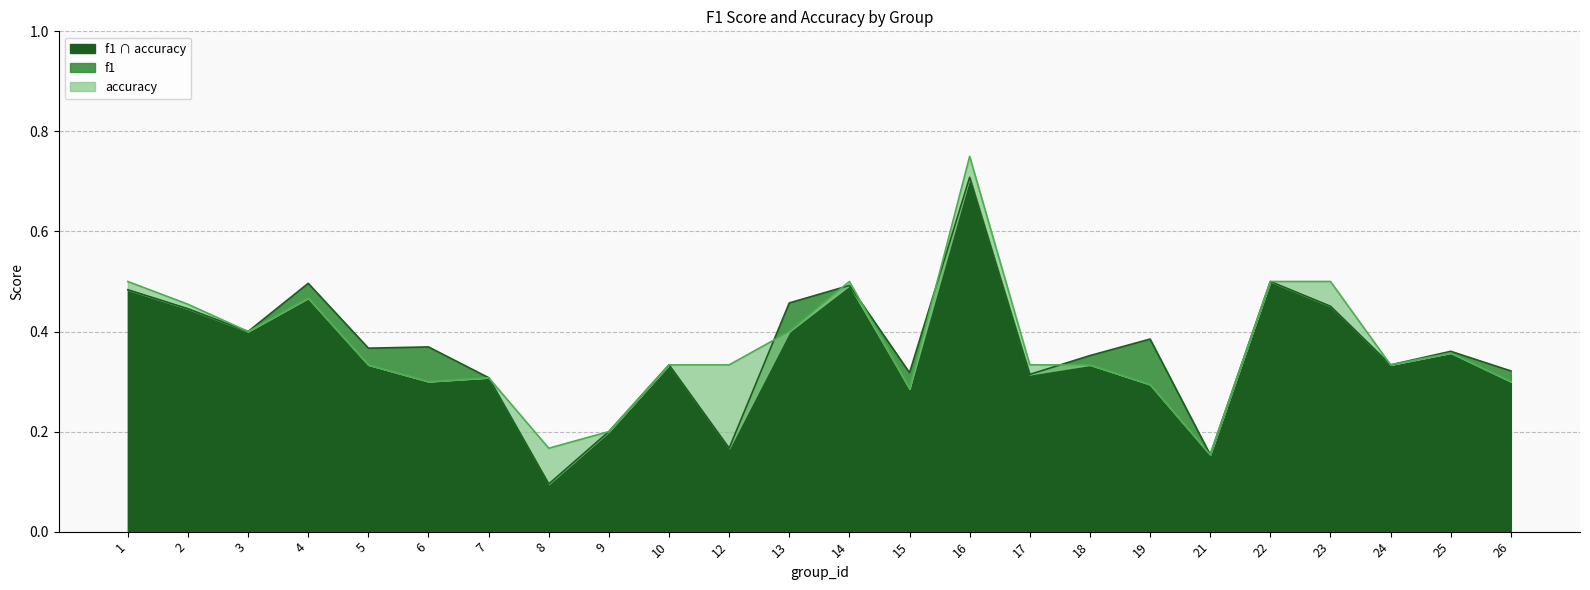

What is the smallest value displayed?

0.1